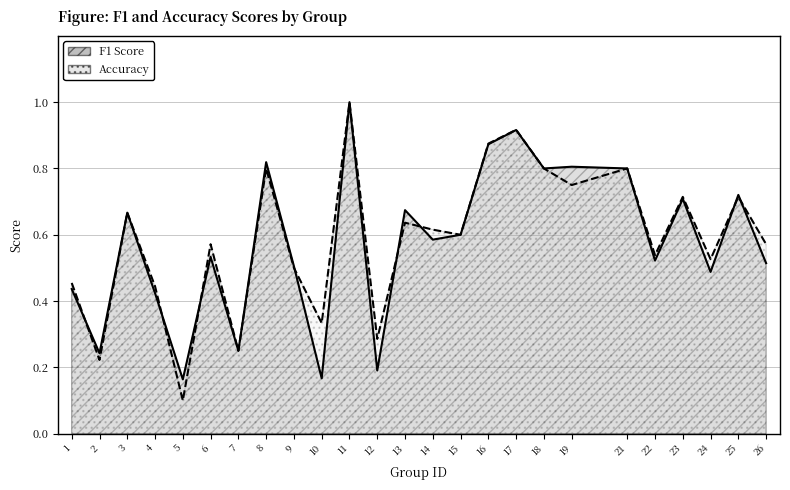

How many interior local peaks does the accuracy series have?

9